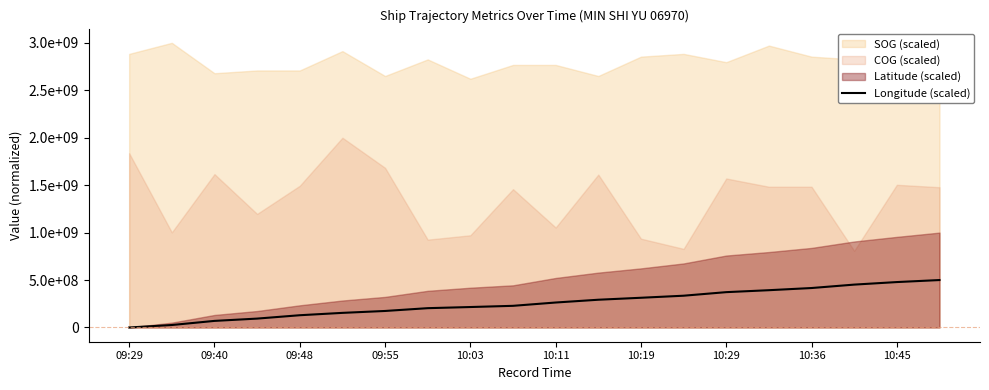

Where is the data nearest to the value 250000000?

10:11